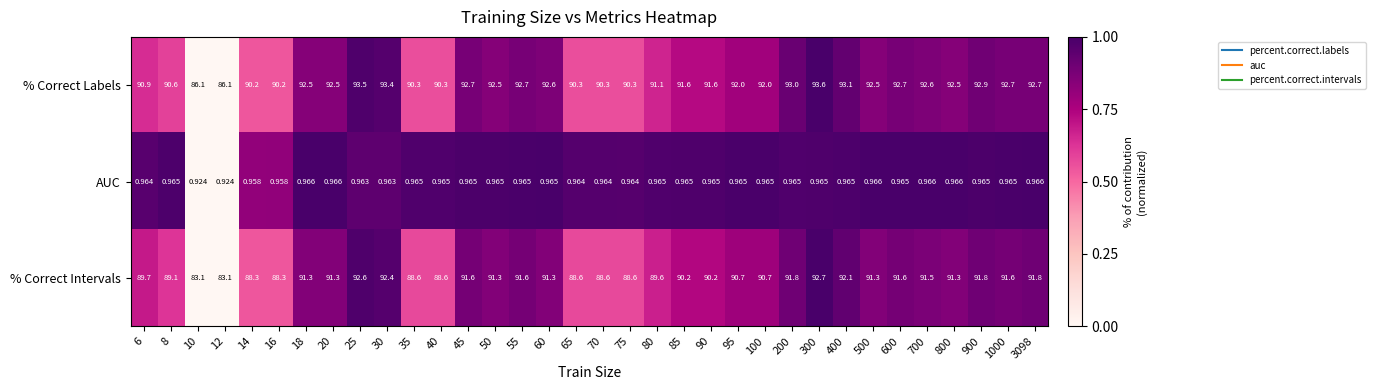

Which series has the widest spread of values?

% Correct Intervals